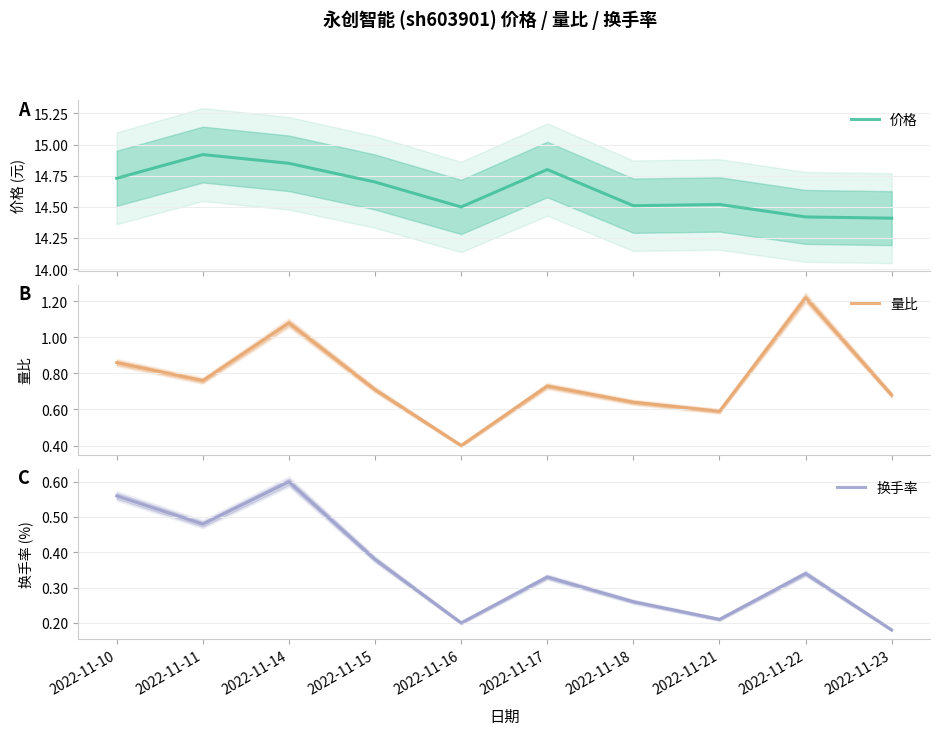

What is the difference between the maximum and second lowest values in the 换手率 series?

0.4